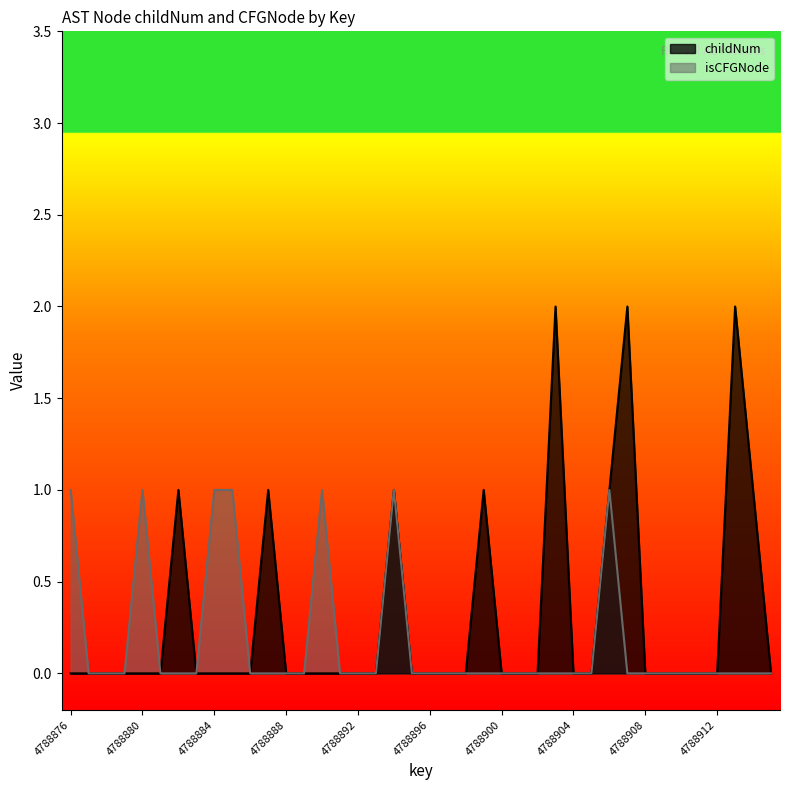

Rank the series by their maximum value, from highest to lowest.

childNum, isCFGNode